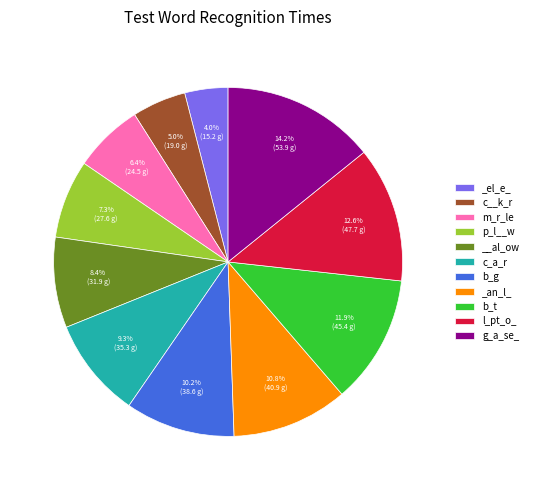

To the nearest percent, what is the combined percentage of c__k_r and g_a_se_?

19%